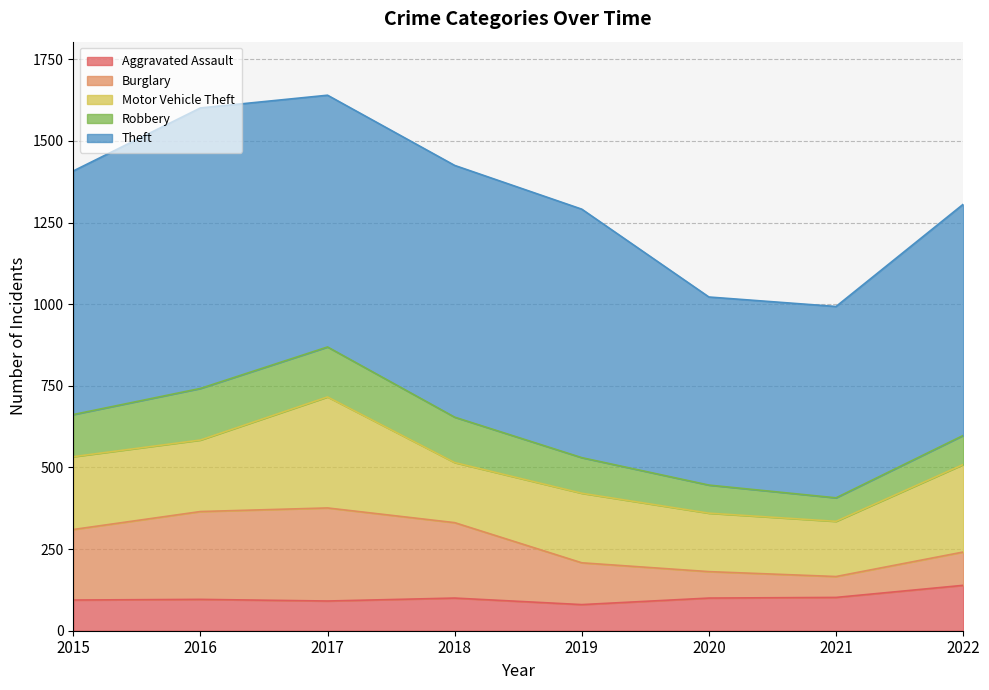

The value of Aggravated Assault at 2018 is 39. True or false?

False